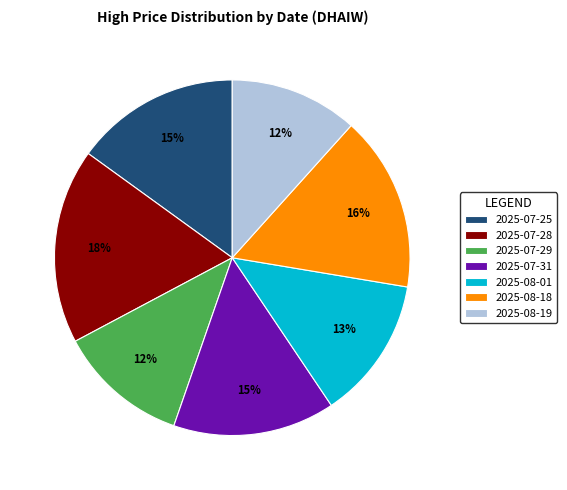

Is there any slice that represents more than half of the pie?

No